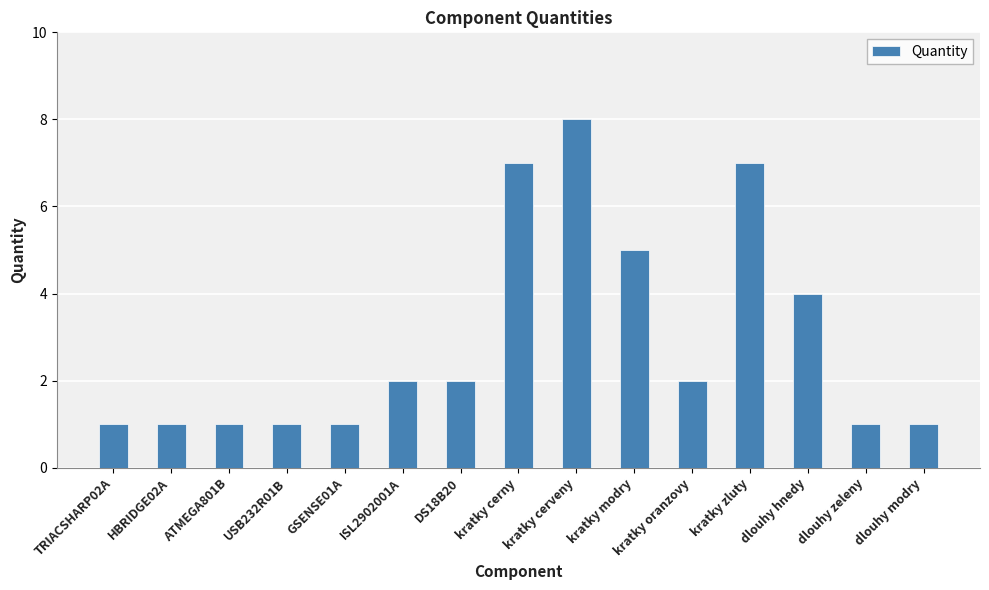

How many values are between 1 and 5?

12